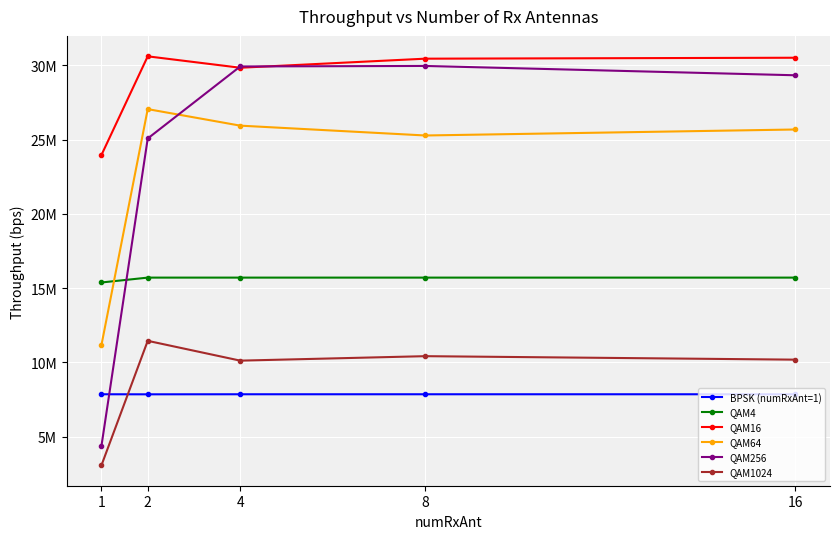

Does the chart have visible grid lines?

Yes